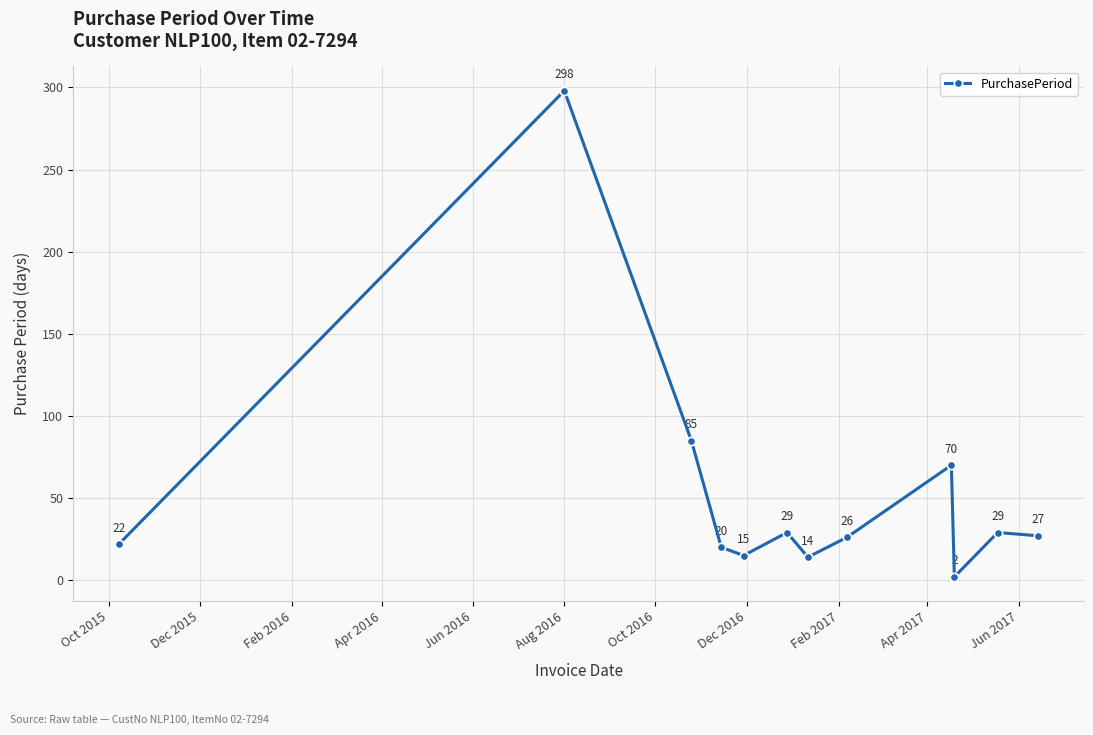

How many points are lower than both their immediate neighbors (excluding endpoints)?

3